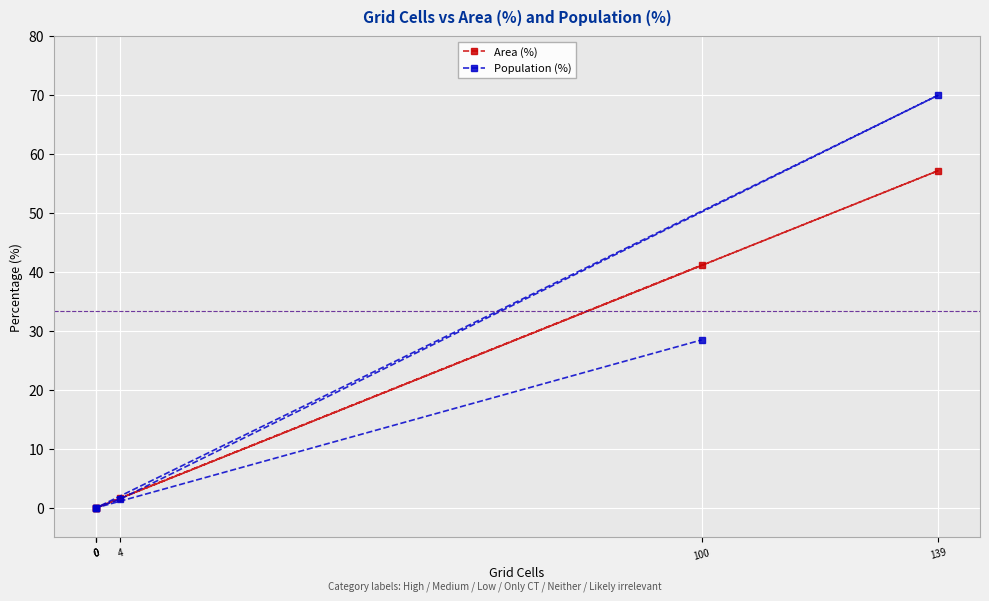

True or false: Population (%) has a value of 0.5 at 0.

False